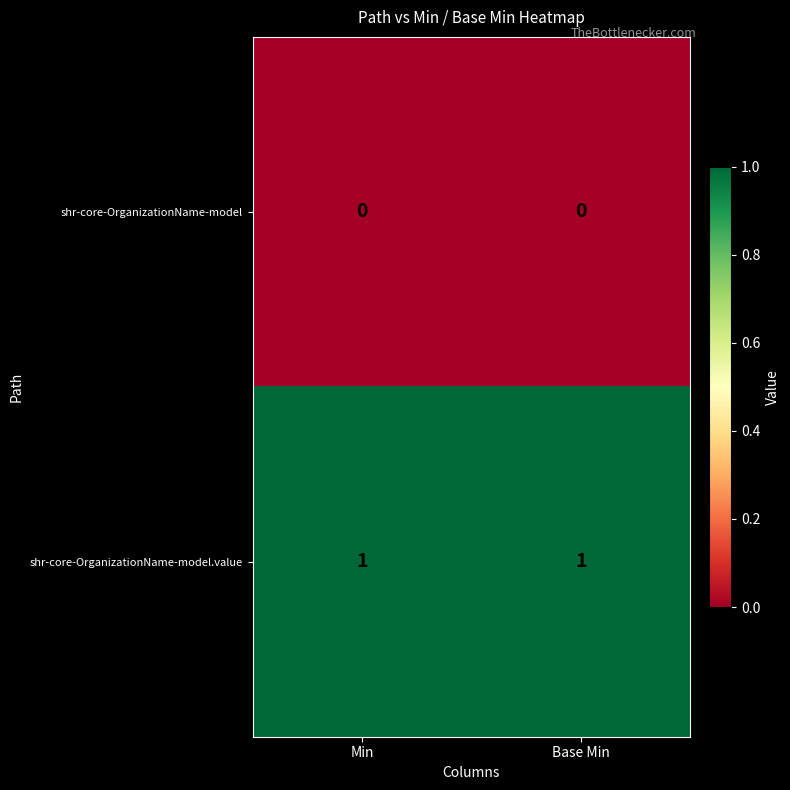

Is the value of shr-core-OrganizationName-model at Min greater than the value of shr-core-OrganizationName-model.value at Min?

No